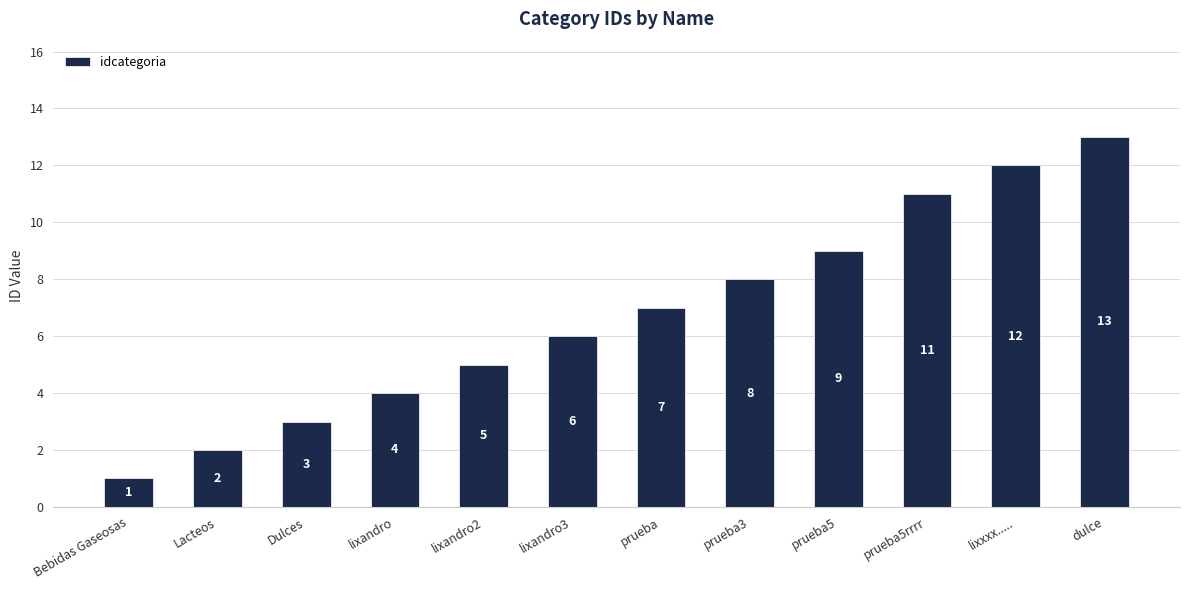

The chart shows a value of 11 at prueba5rrrr. True or false?

True